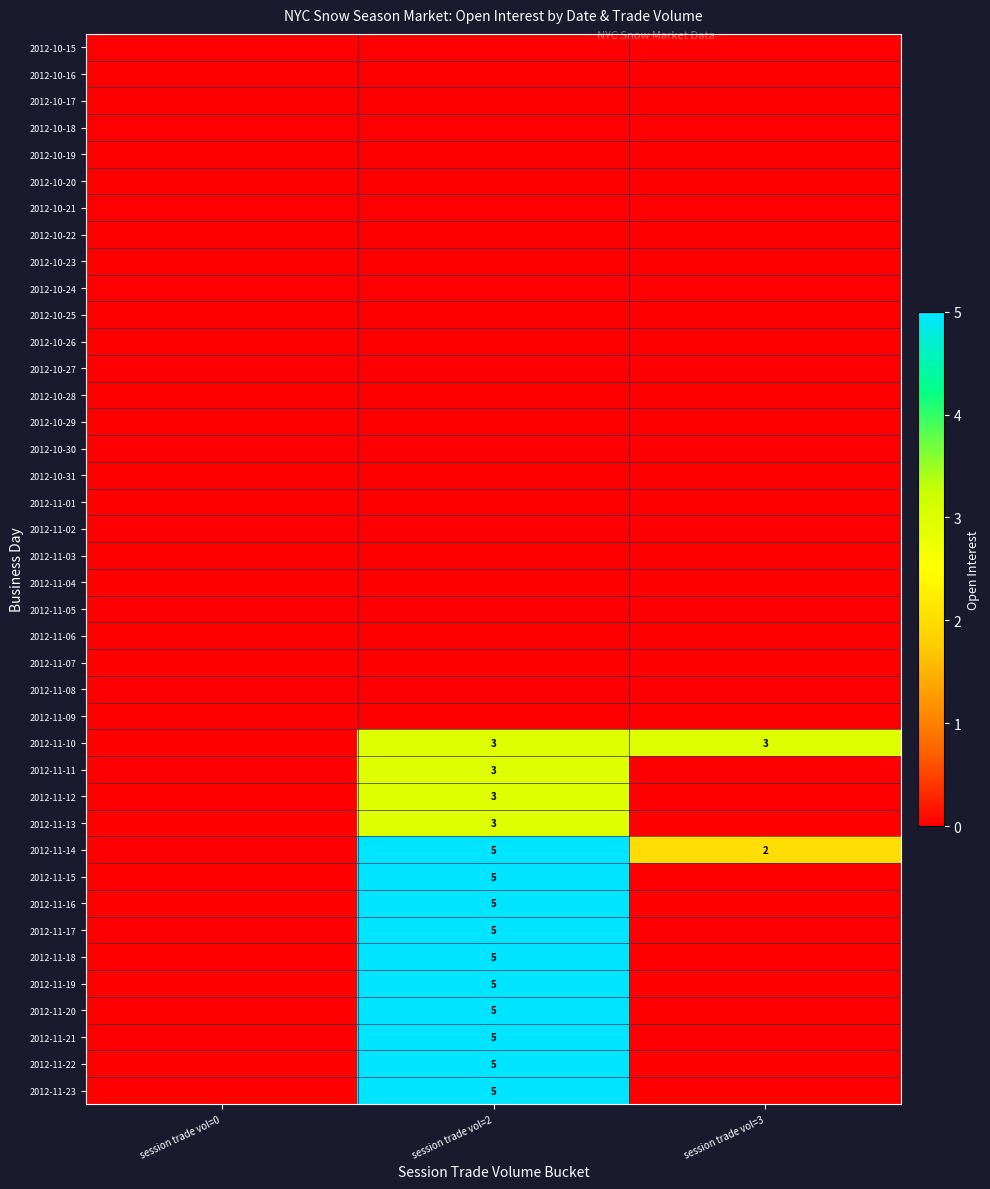

The 2012-11-17 series shows 7 at session trade vol=2. True or false?

False